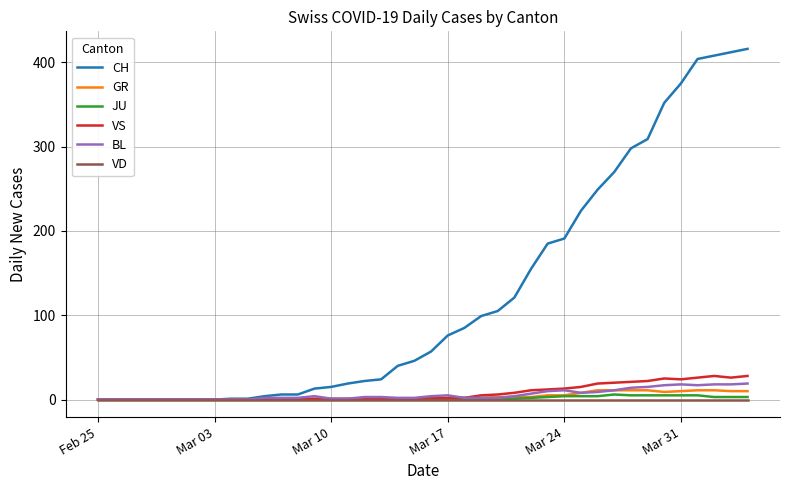

How many lines are shown in the chart?

6